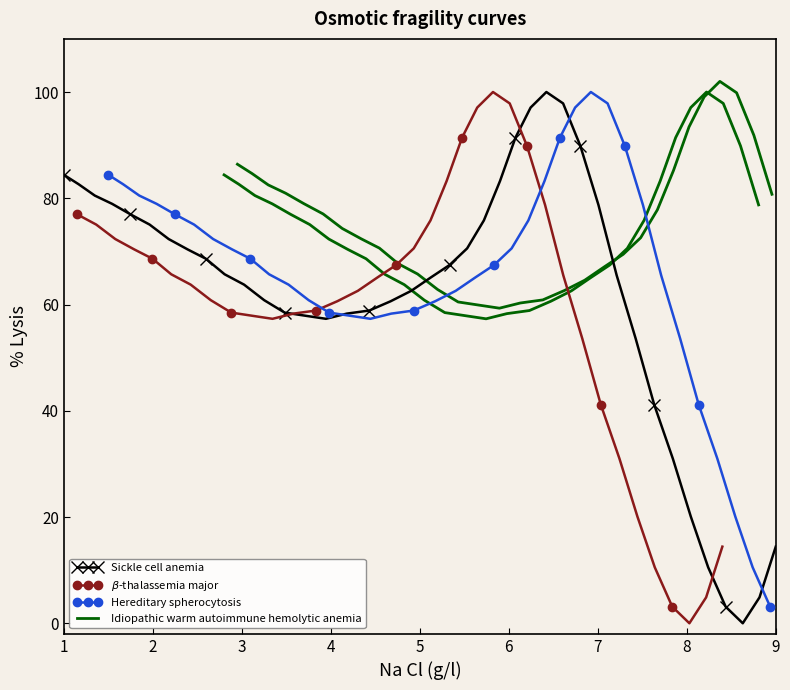

What is the maximum value for Sickle cell anemia?

100.0